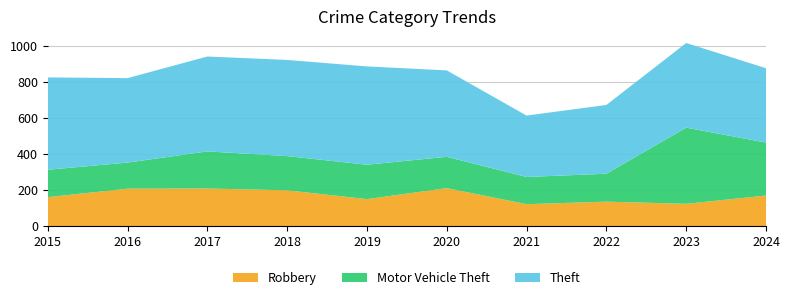

Reading left to right, list all the values displayed in this chart.

Robbery: 161	208	209	199	150	211	122	136	124	170
Motor Vehicle Theft: 152	145	206	190	191	174	151	155	423	294
Theft: 513	469	527	534	546	480	341	382	470	413